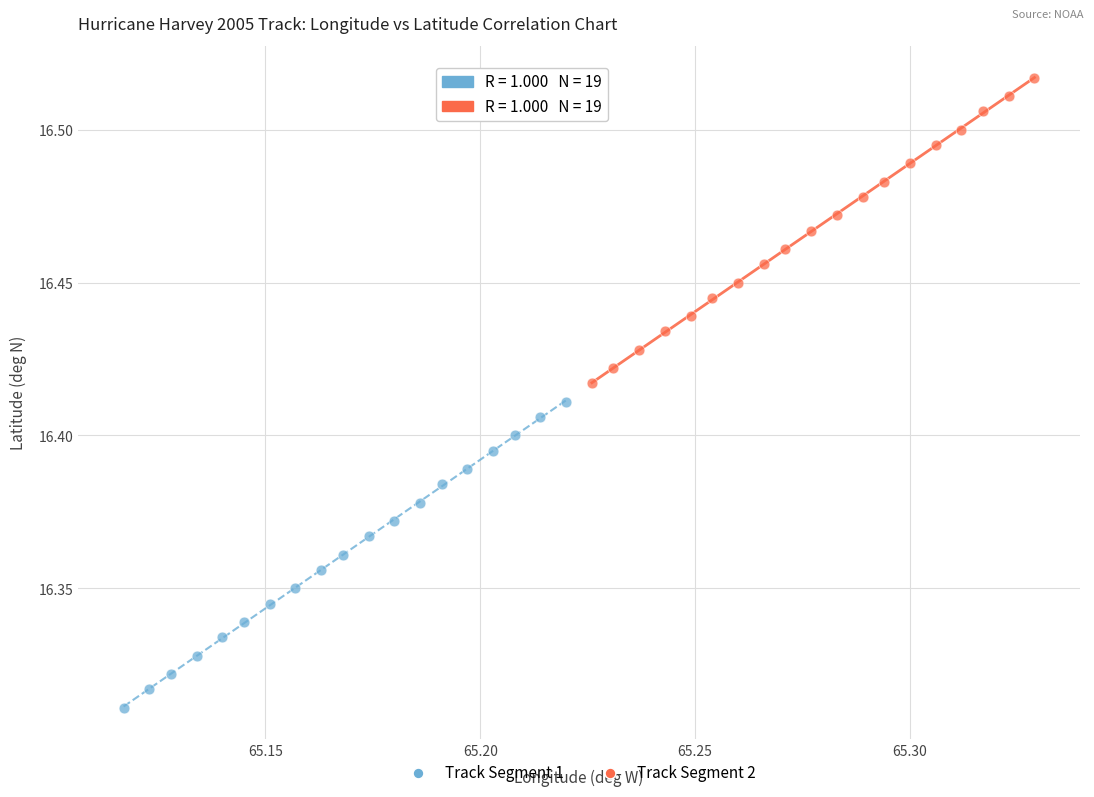

Which series reaches the minimum Y coordinate?

Track Segment 1